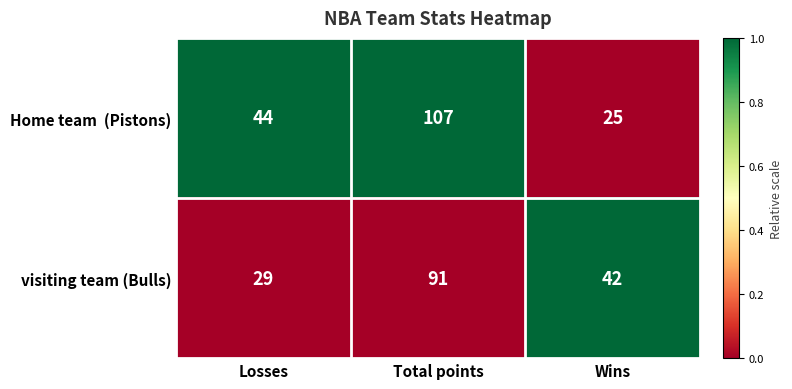

The value of visiting team (Bulls) at Total points is 91. True or false?

True